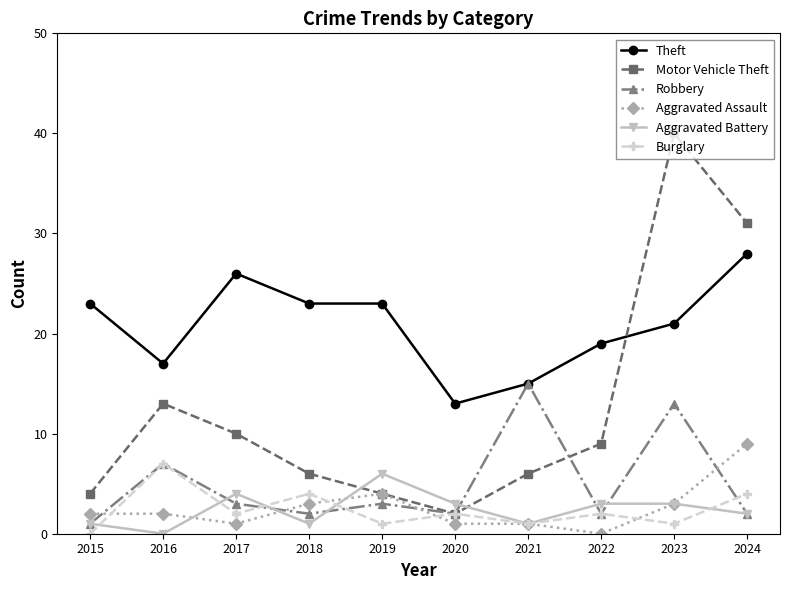

What is the difference between the highest and lowest values at 2015?

23